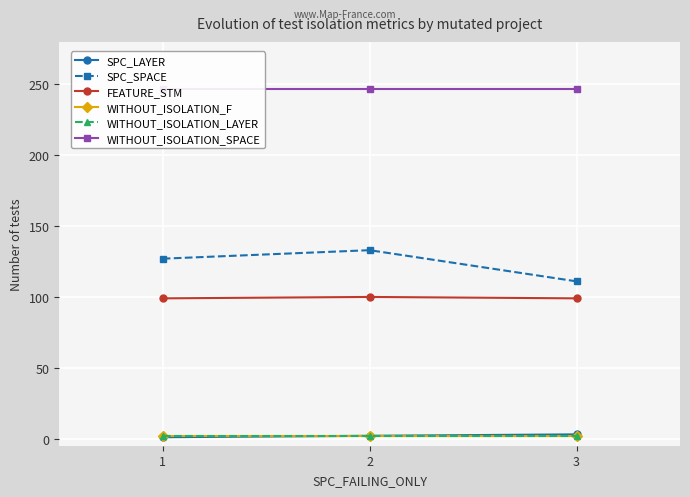

Which series has the largest total across all categories?

WITHOUT_ISOLATION_SPACE